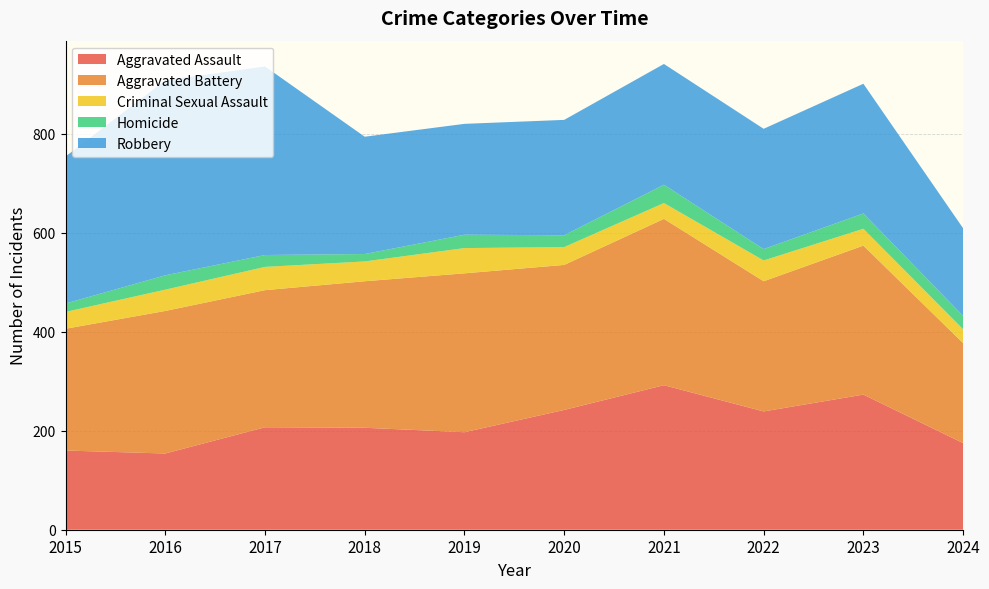

Reading left to right, extract all data points from this chart.

Aggravated Assault: 160	154	207	206	197	242	292	239	273	175
Aggravated Battery: 246	288	277	296	321	293	336	263	301	202
Criminal Sexual Assault: 34	43	47	40	51	36	32	42	34	28
Homicide: 17	29	24	15	27	24	37	23	31	27
Robbery: 297	394	381	237	224	233	244	243	262	177